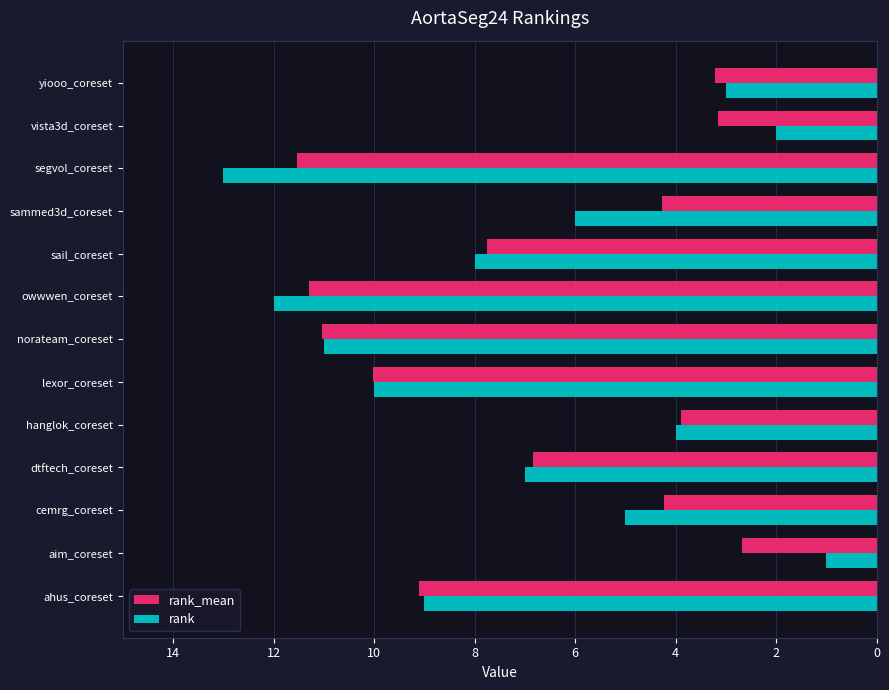

Which label corresponds to the largest value in the chart?

segvol_coreset